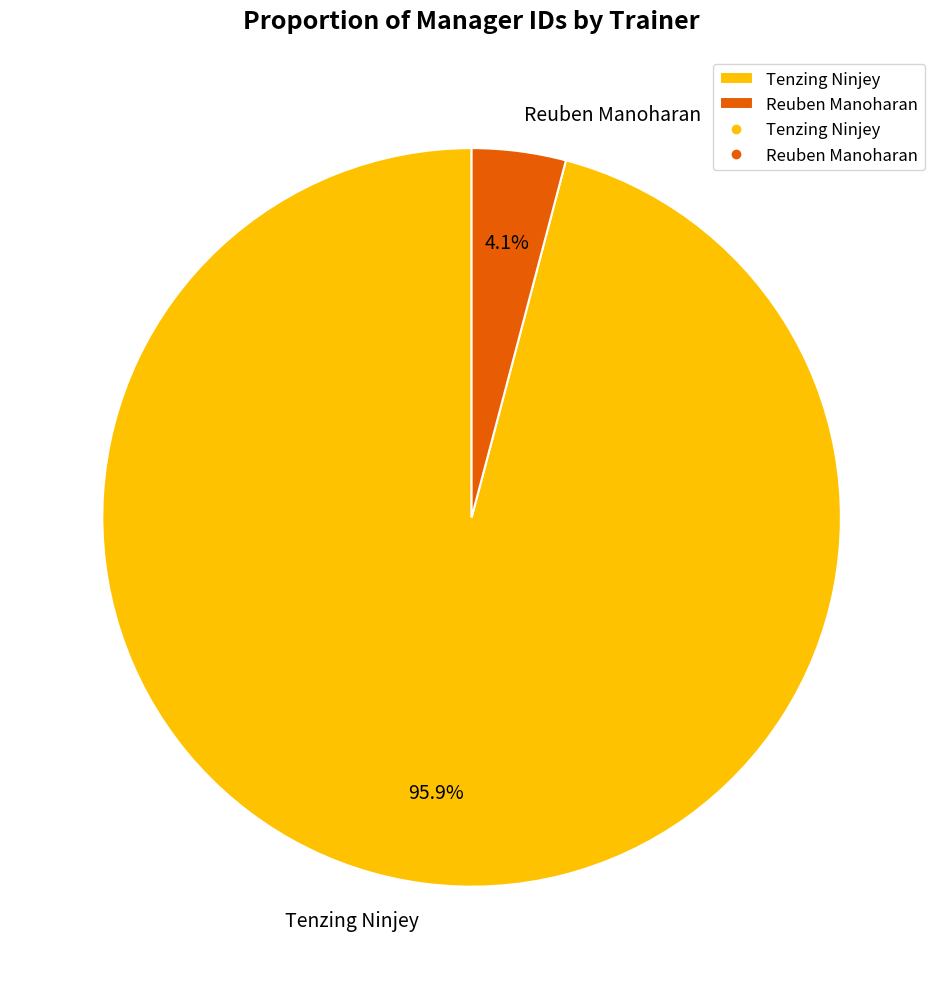

To the nearest percent, what is the combined percentage of Tenzing Ninjey and Reuben Manoharan?

100%